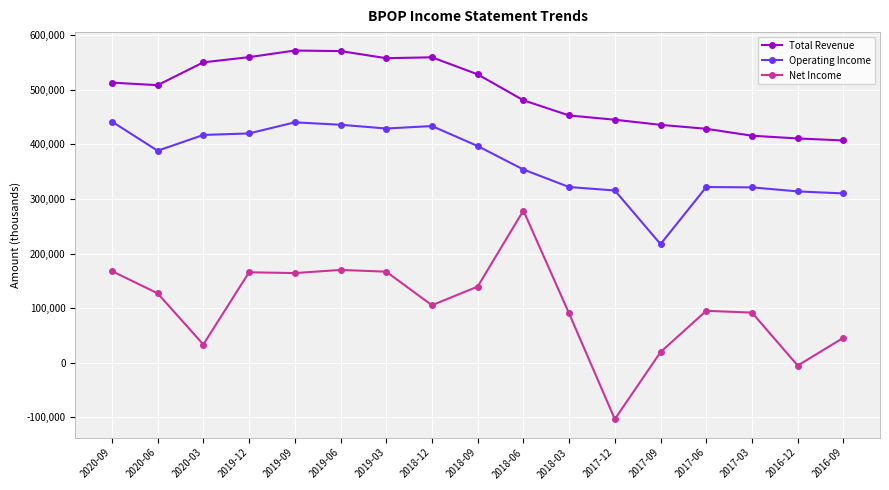

At how many categories does at least one series exceed 111726?

17